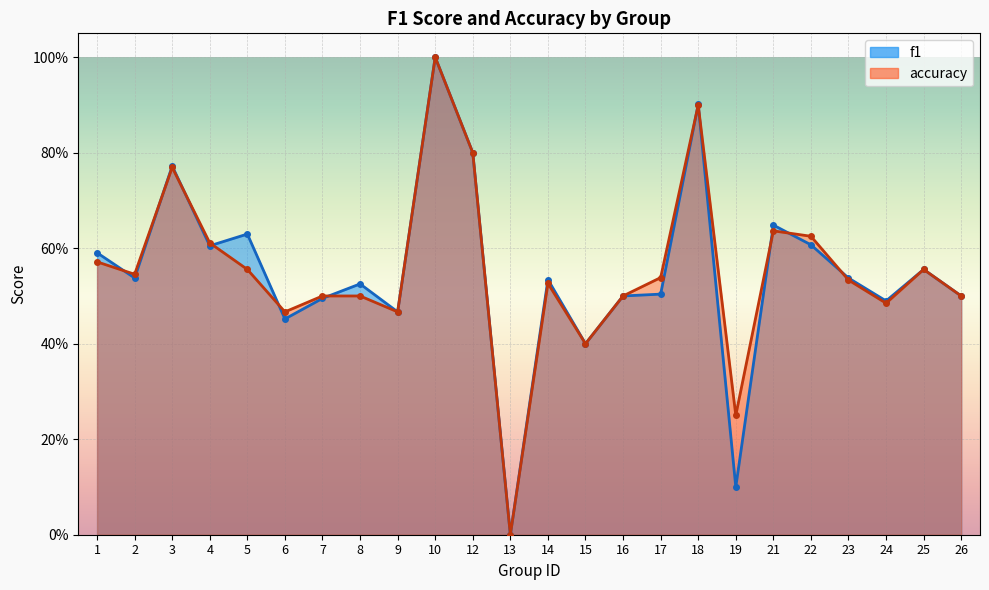

What is the sum of the accuracy values at 8 and 4?

1.1